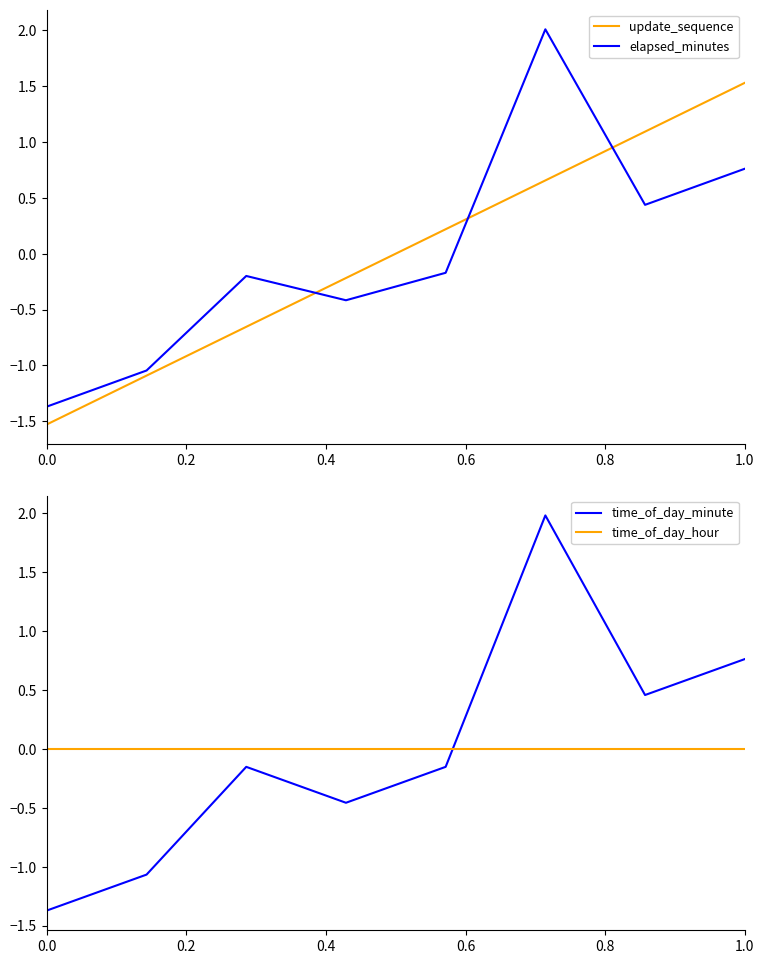

Is it true that update_sequence equals 2.3 at 1.0?

False